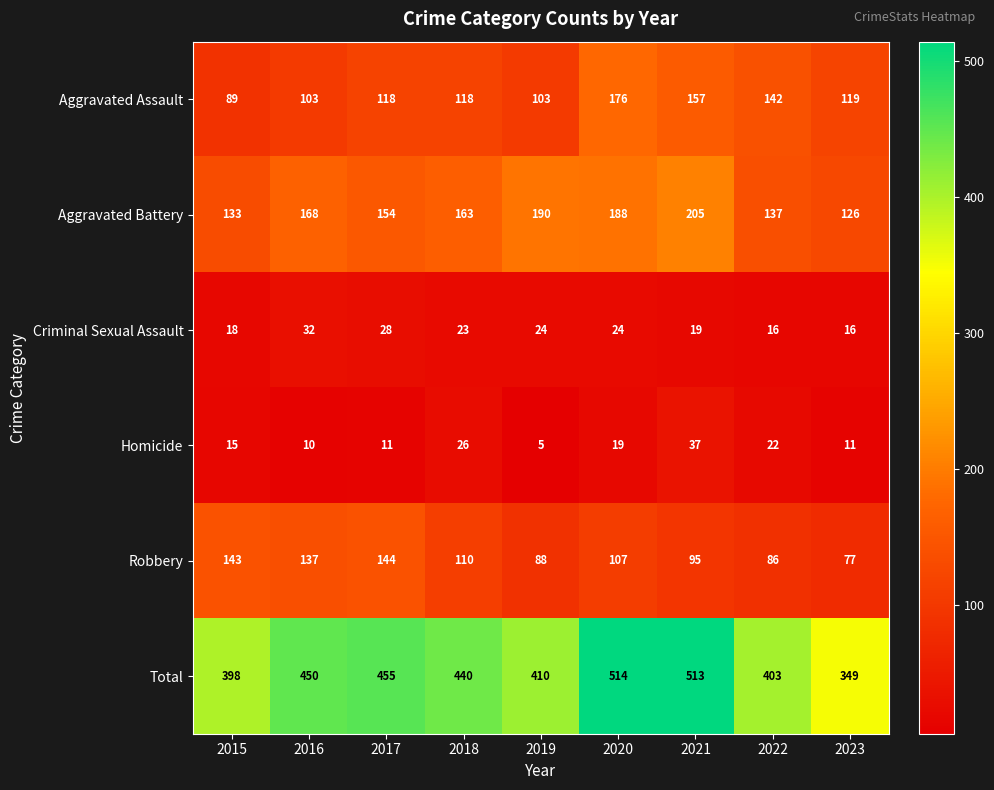

Where does the Aggravated Battery series first go above 163?

2016